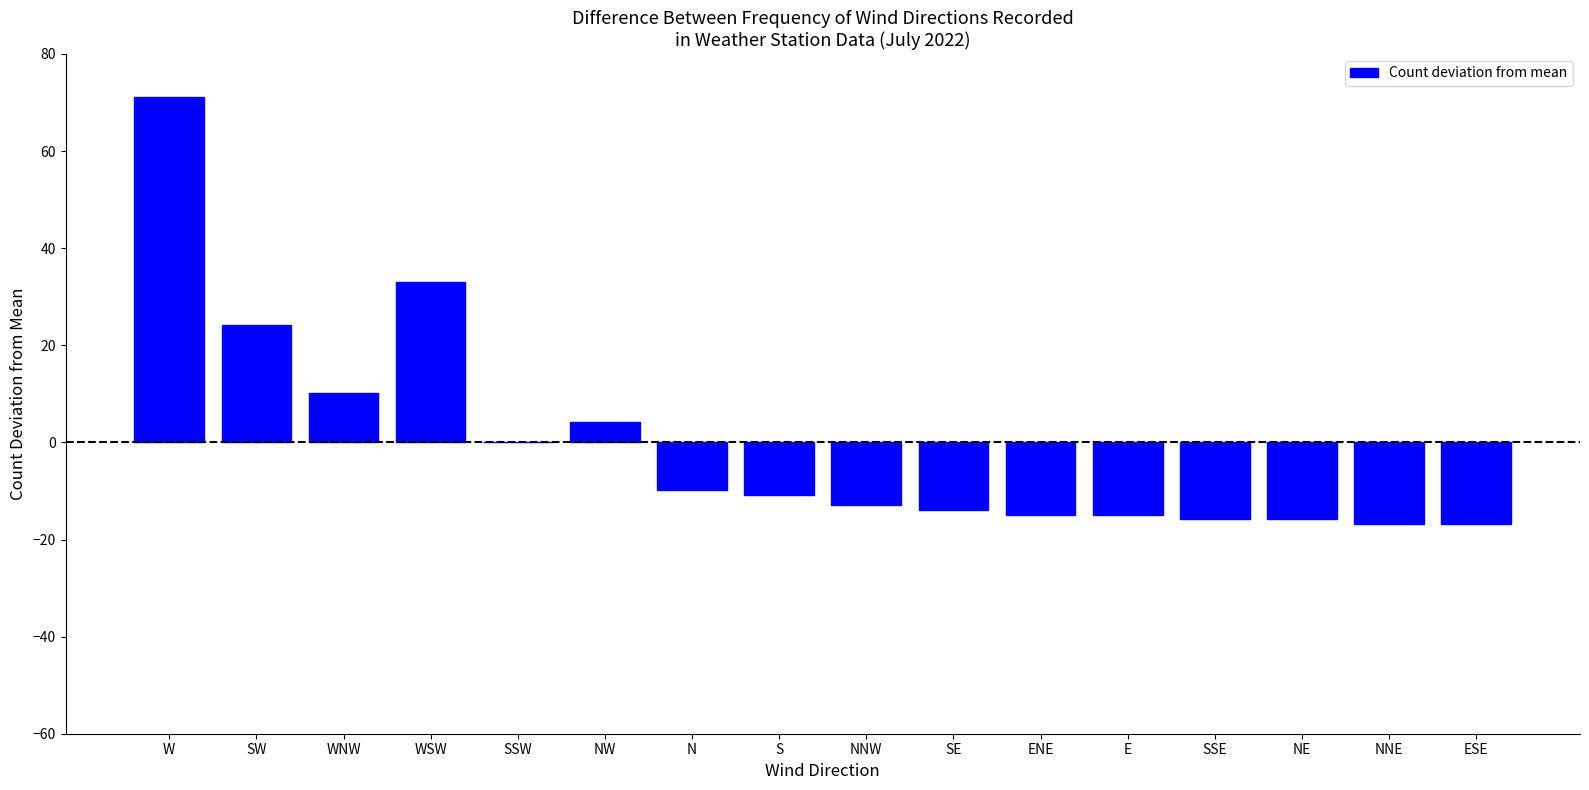

How many data points does each series have?

16